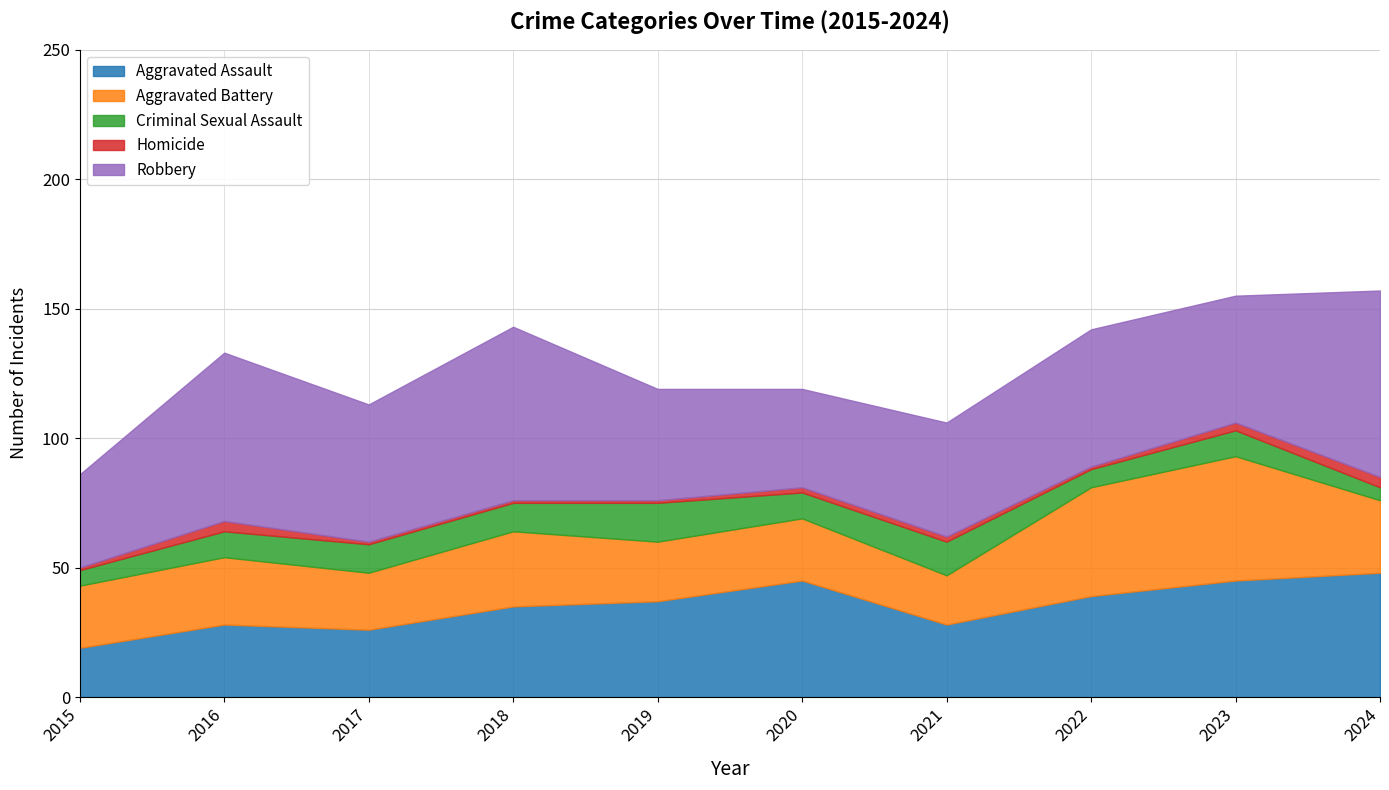

How many interior local peaks does the Aggravated Battery series have?

4